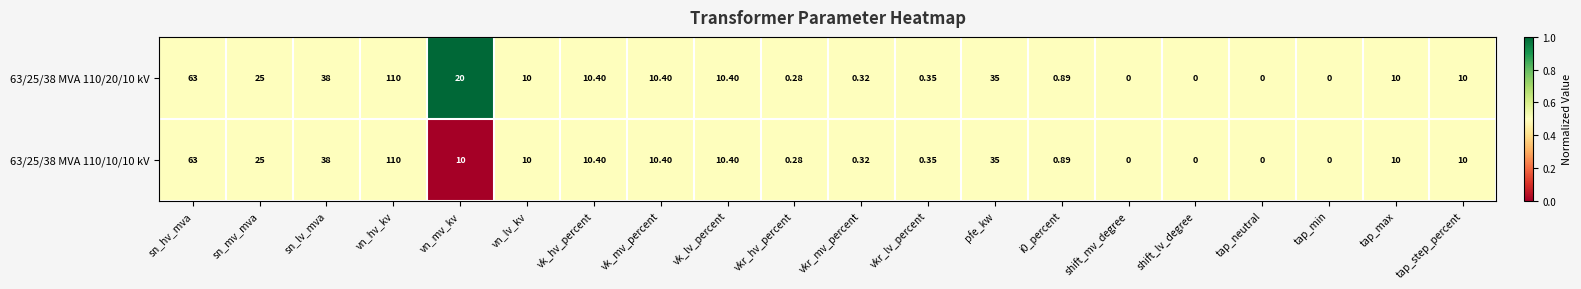

At which label does 63/25/38 MVA 110/20/10 kV reach its peak?

vn_hv_kv